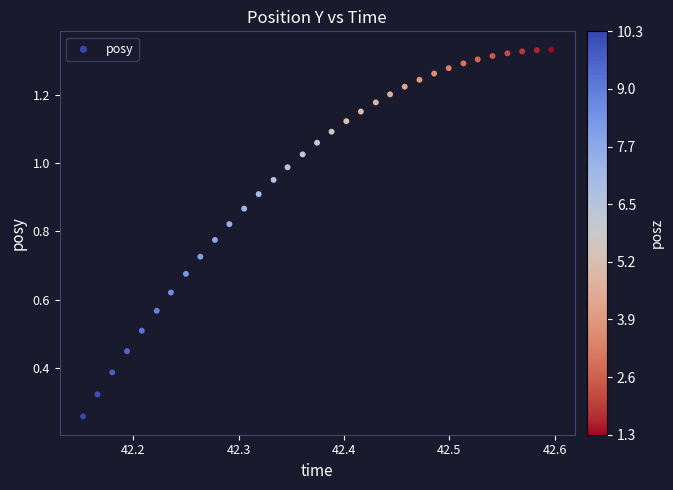

Count the number of points in this scatter plot.

33